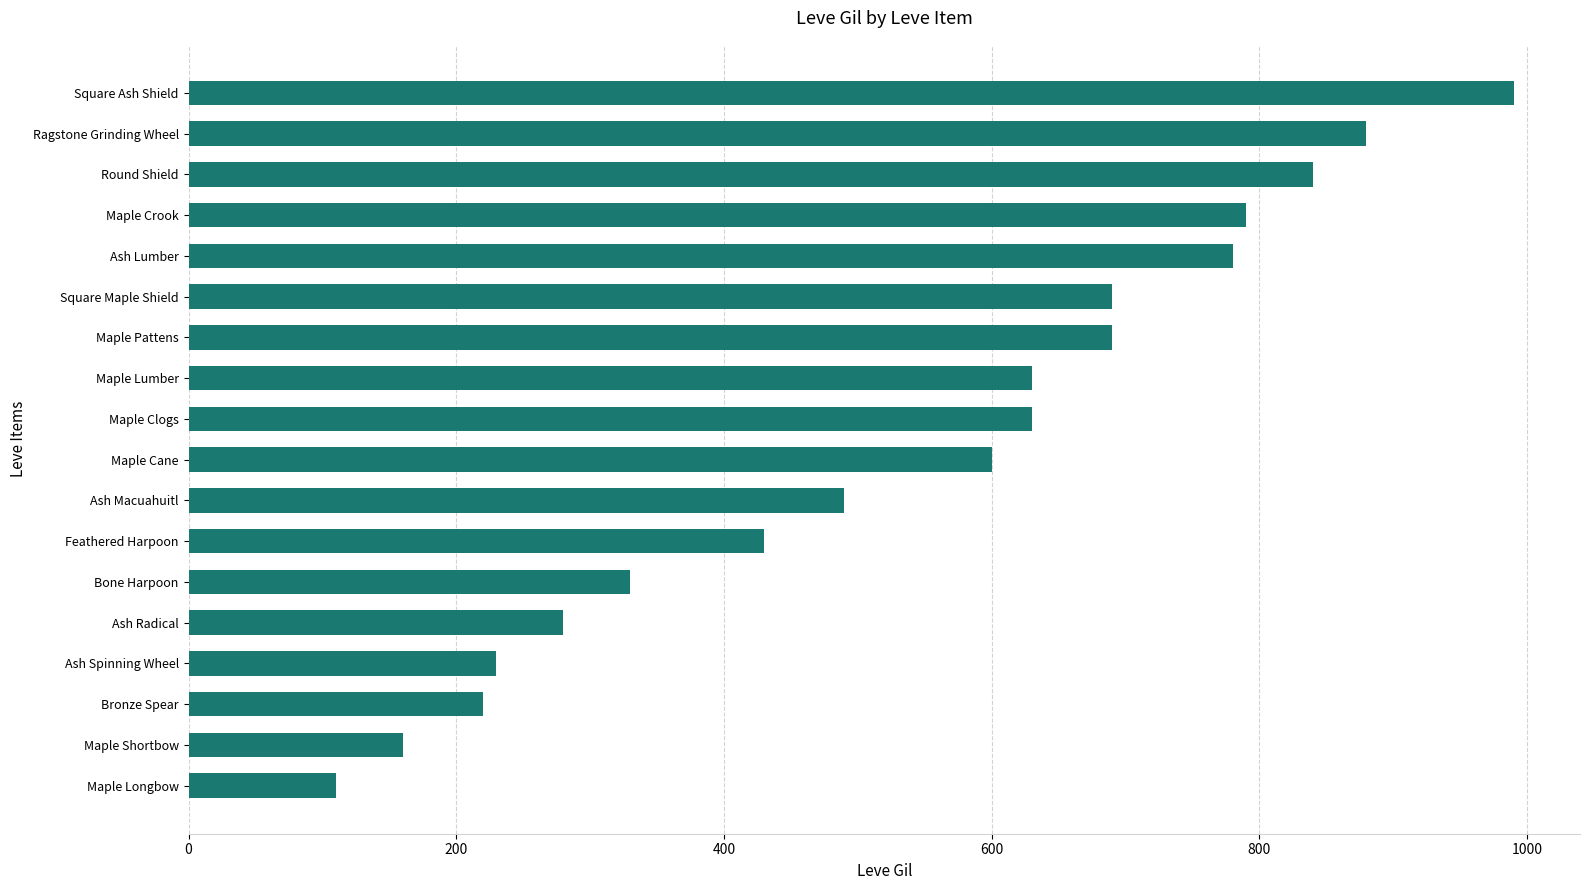

The value at Maple Lumber is 904. True or false?

False